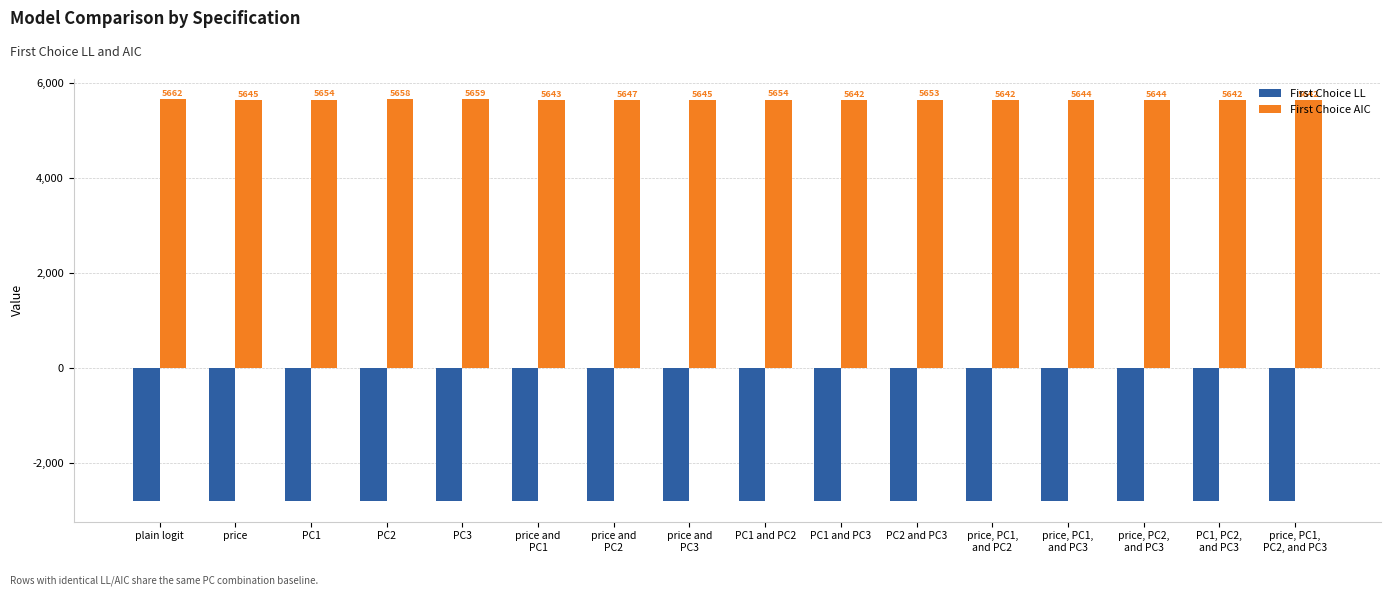

At which label does First Choice LL first exceed -2805?

price and
PC1